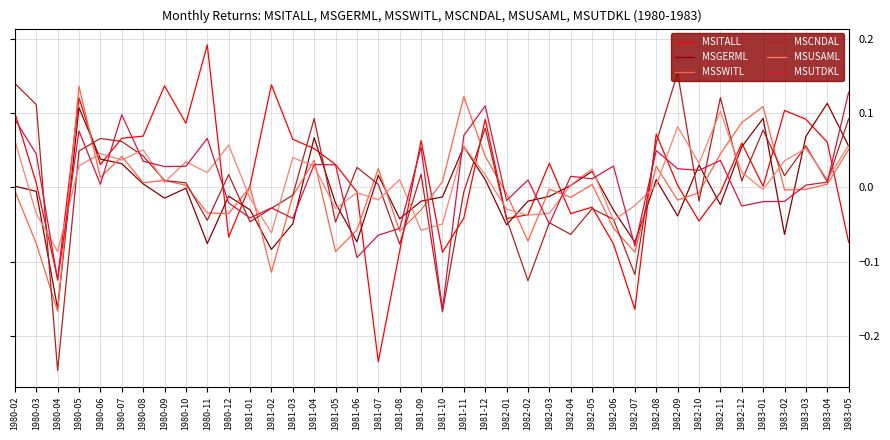

Which series changed the most between 1981-08 and 1983-01?

MSSWITL